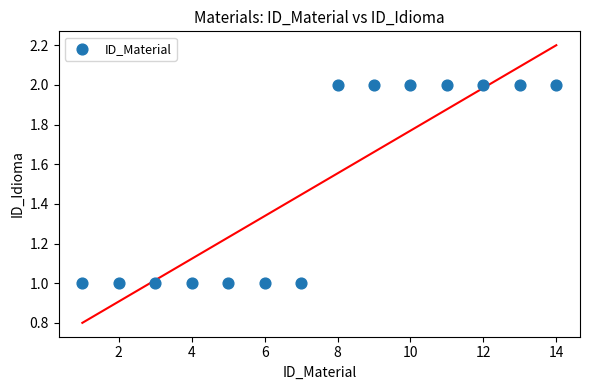

What is the range of X values (max minus min)?

13